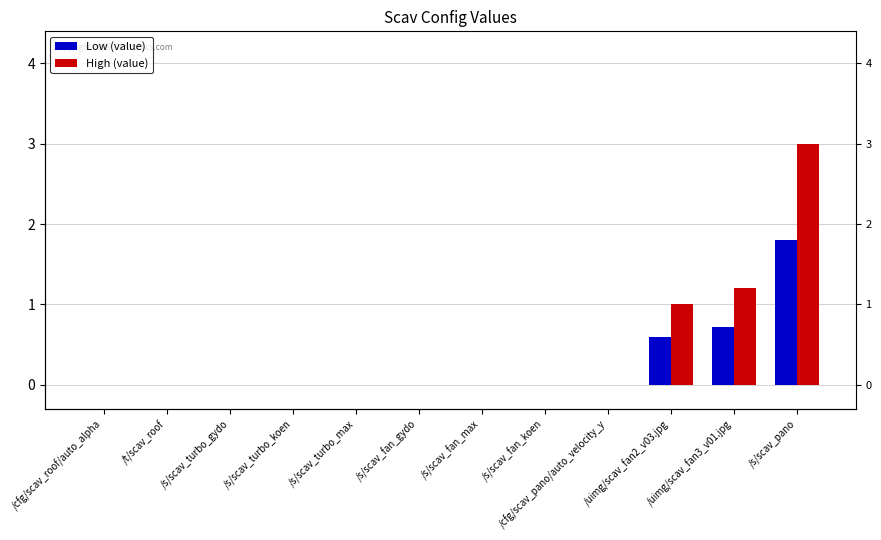

Between /uimg/scav_fan2_v03.jpg and /s/scav_pano, which series saw the biggest shift?

High (value)